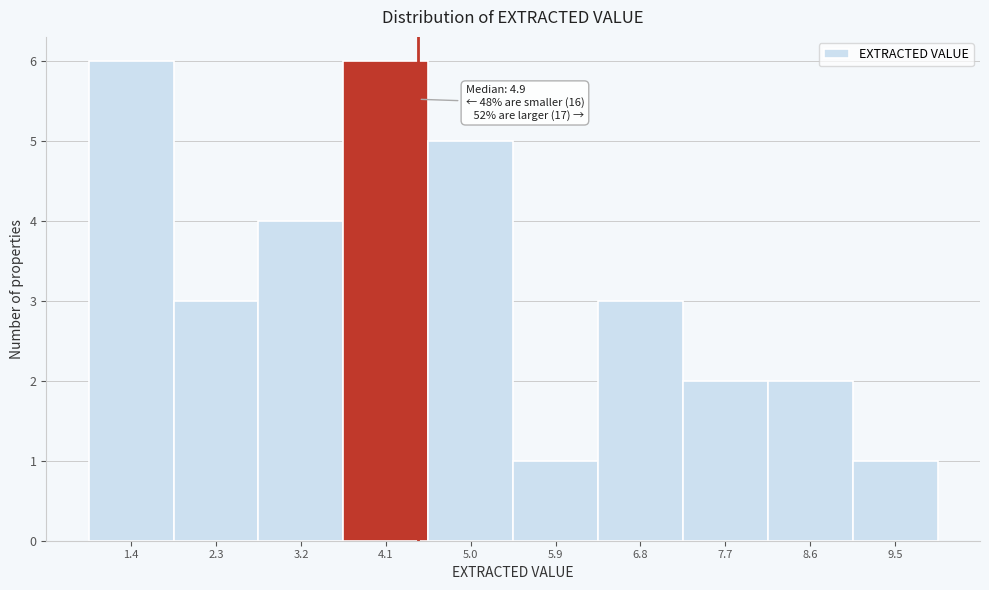

Reading right to left, what are all the values shown in this chart?

9.5=1	8.6=2	7.7=2	6.8=3	5.9=1	5.0=5	4.1=6	3.2=4	2.3=3	1.4=6